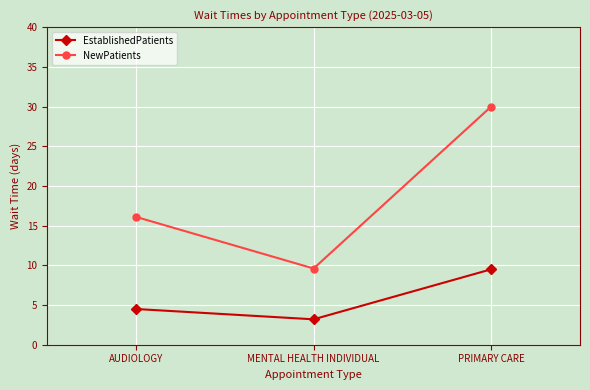

Rank the series by their maximum value, from highest to lowest.

NewPatients, EstablishedPatients